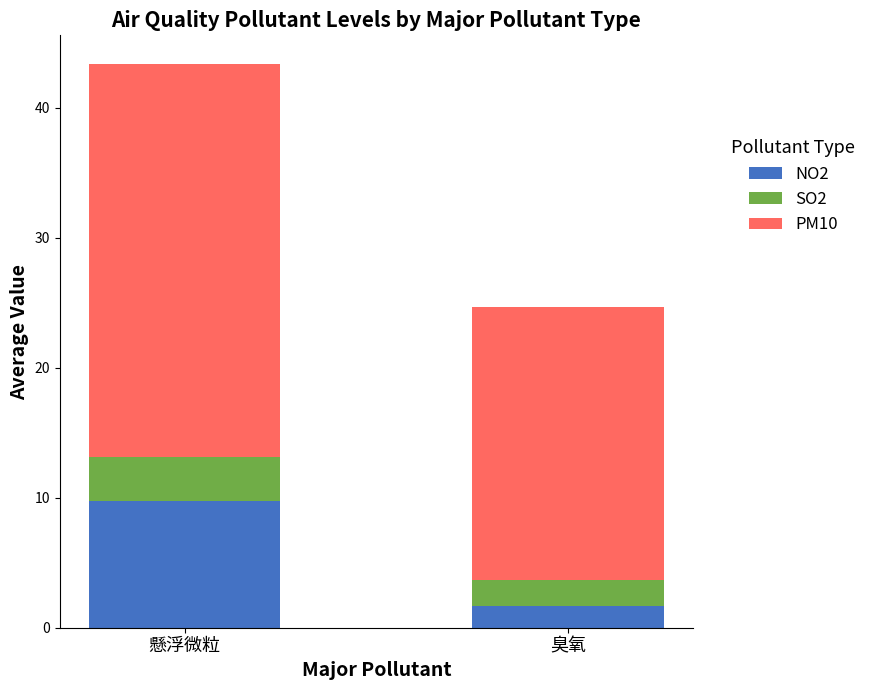

At which label does NO2 reach its peak?

懸浮微粒